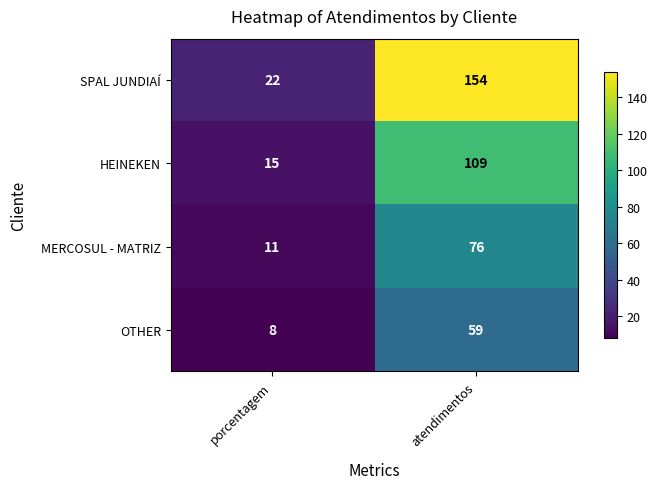

Which series has the largest total across all categories?

SPAL JUNDIAÍ